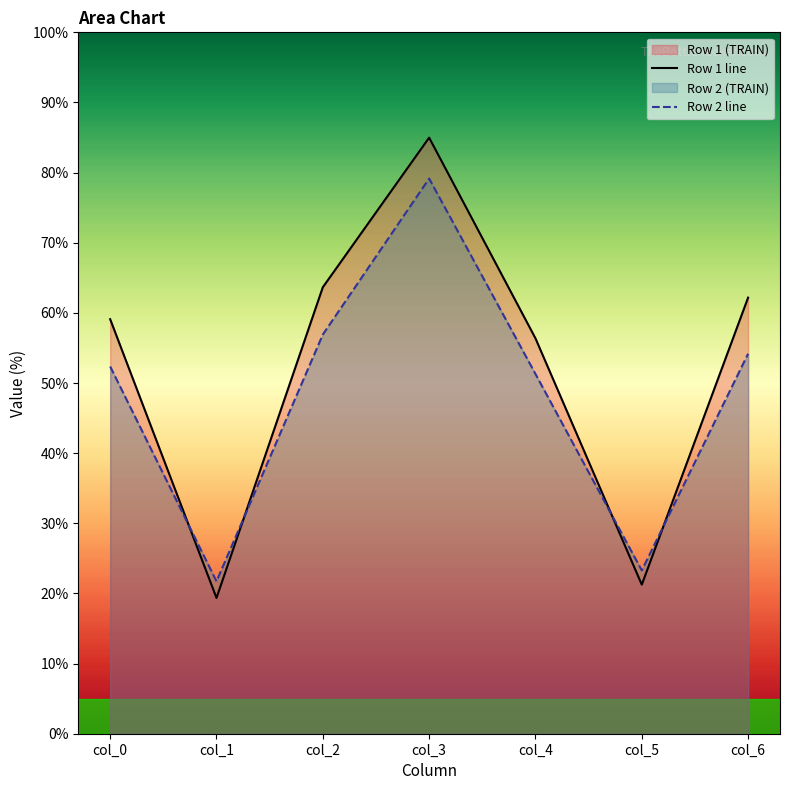

What is the average value of the Row 1 line series?

52.4